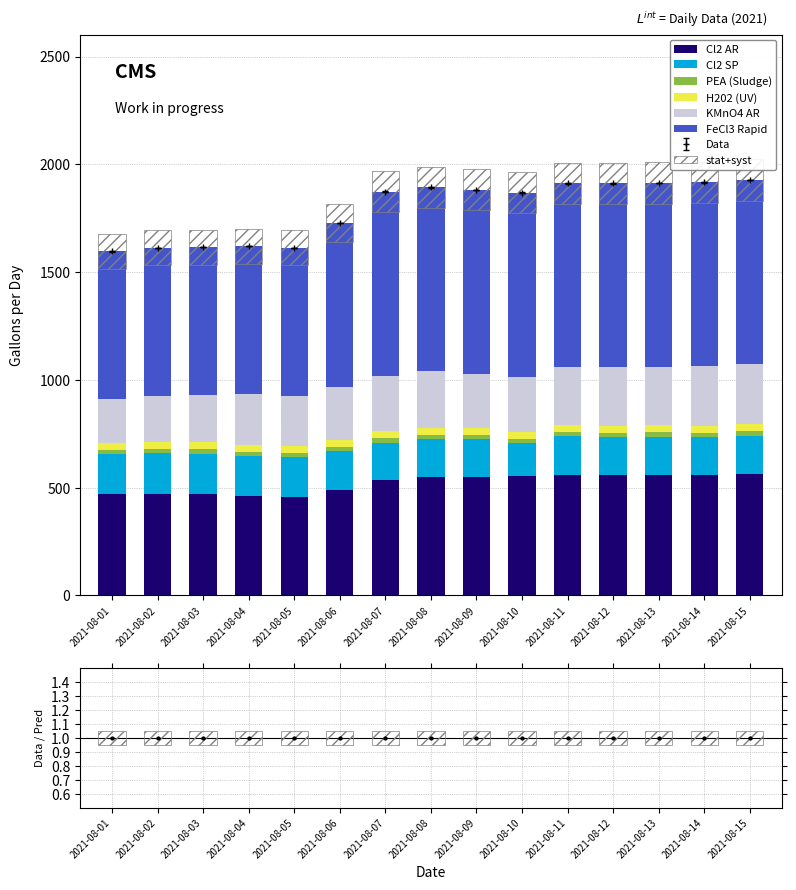

What is the lowest value of the PEA (Sludge) series?

19.7